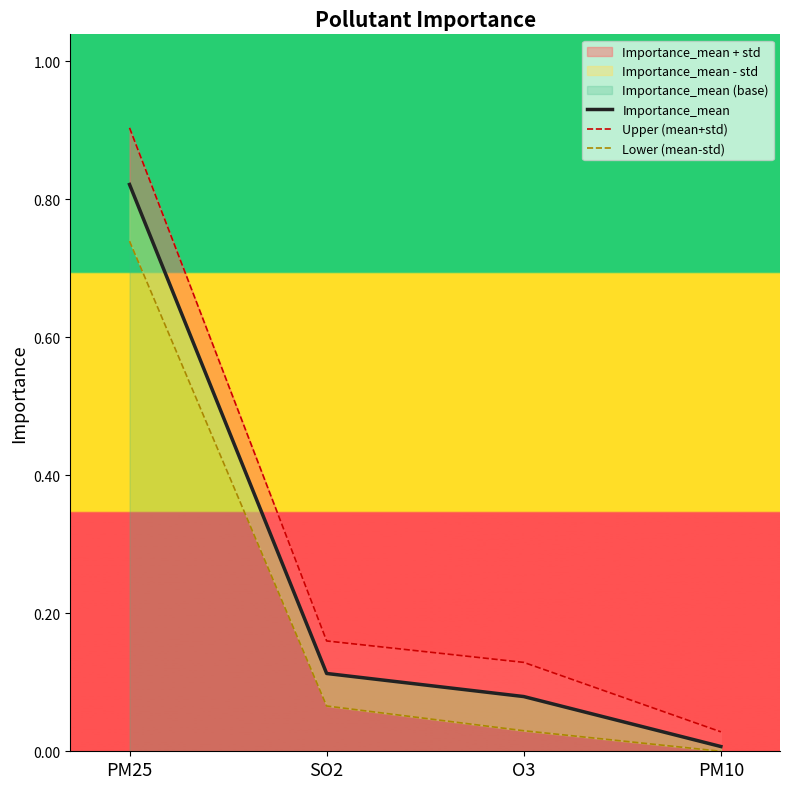

At which category is the sum across all series the highest?

PM25